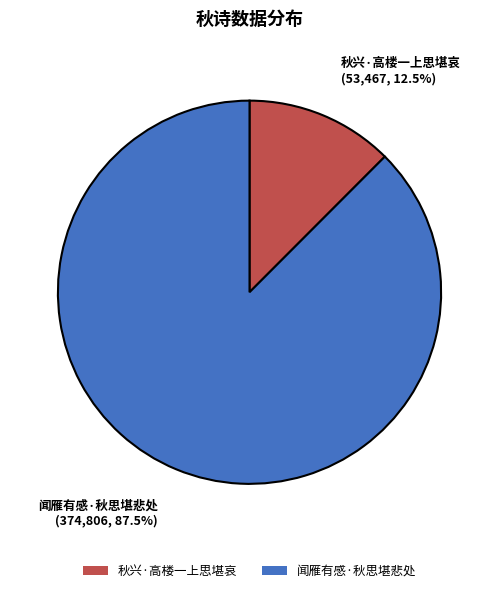

Count the number of slices in the pie.

2